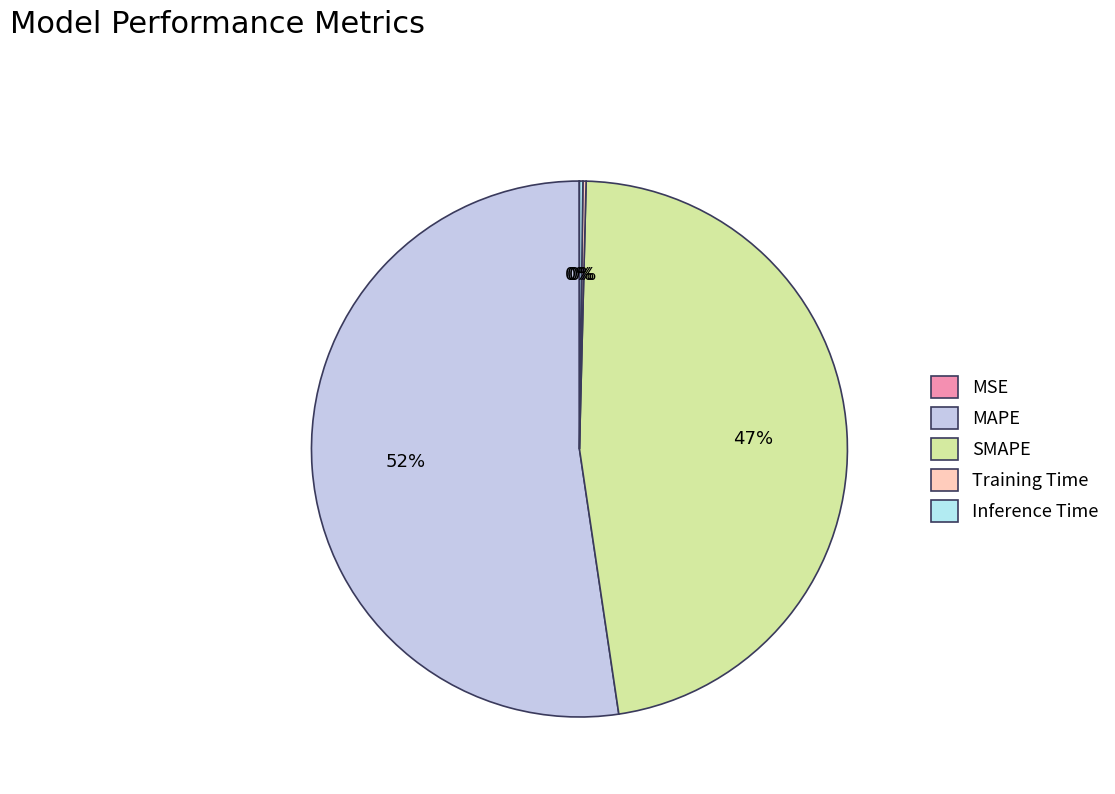

Is the sum of MSE and Training Time greater than half?

No